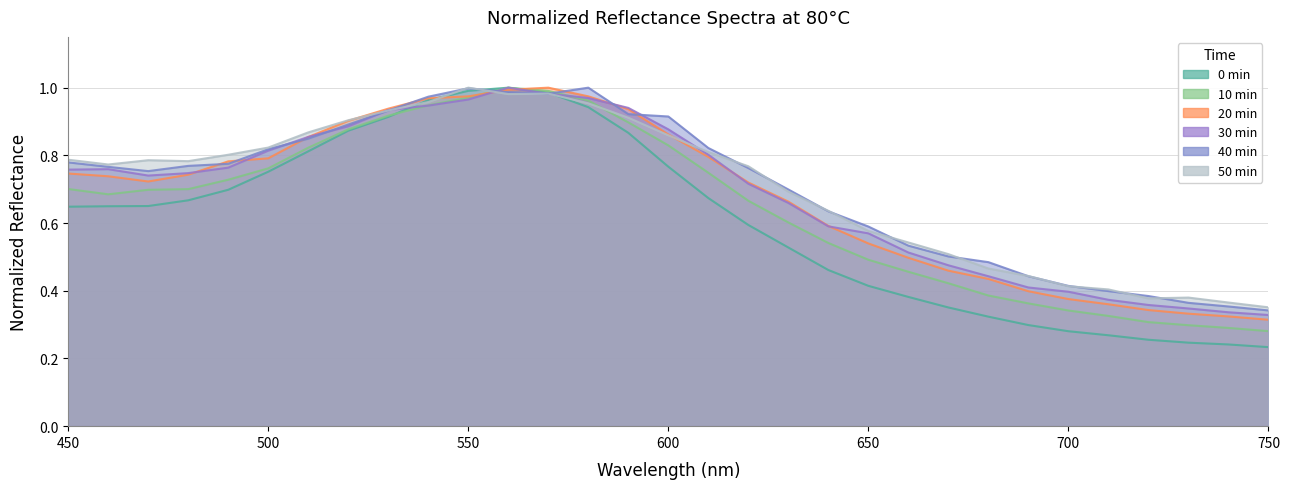

What is the difference between the second highest and minimum values in the 0 min series?

0.8